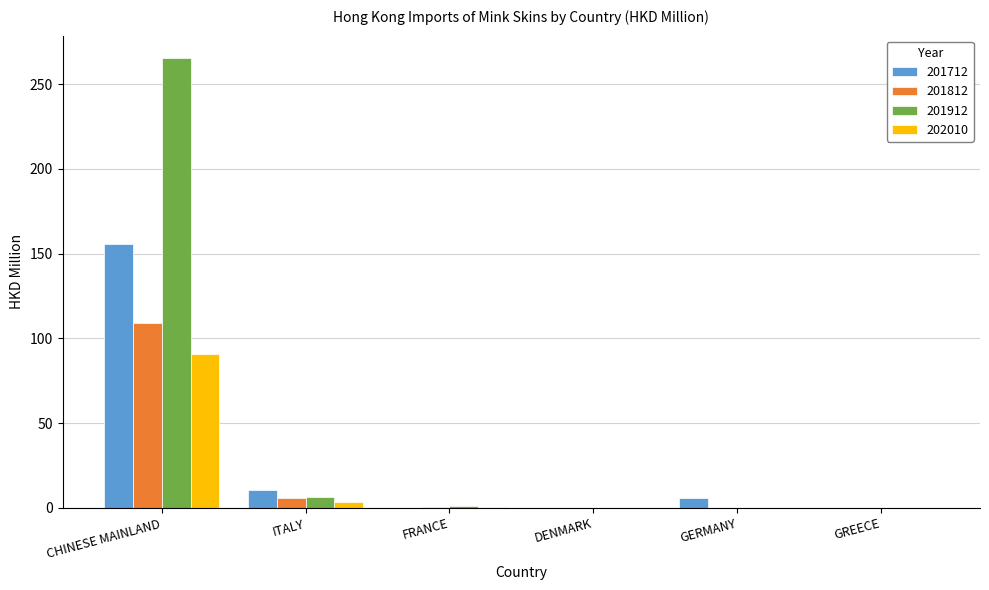

At which category is the sum across all series the highest?

CHINESE MAINLAND